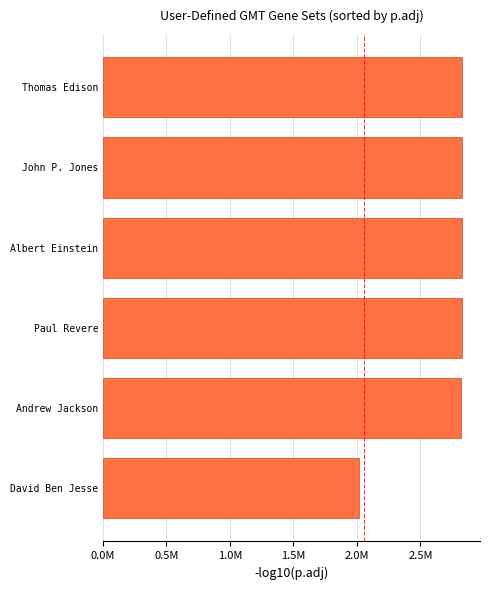

Are the bars horizontal?

Yes